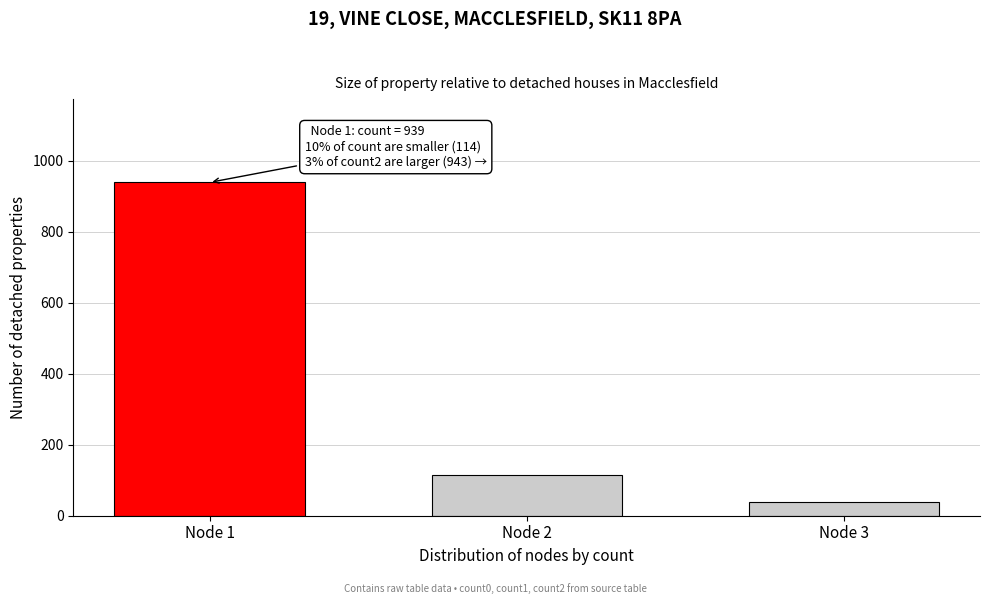

Reading right to left, transcribe all the data shown in this chart.

38	114	939